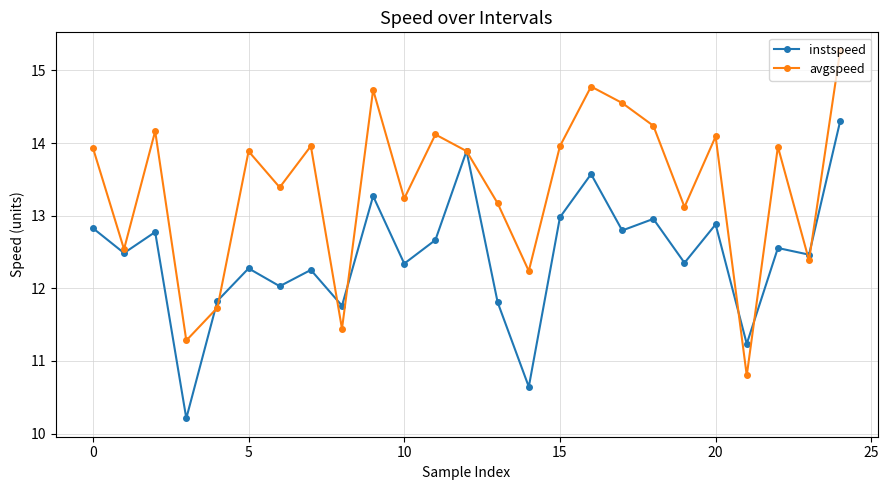

What is the highest value of the instspeed series?

14.3